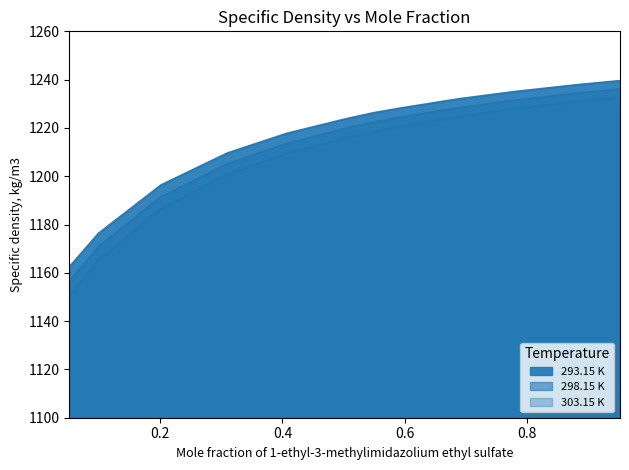

True or false: 303.15 K has more than 0 interior local peaks.

False